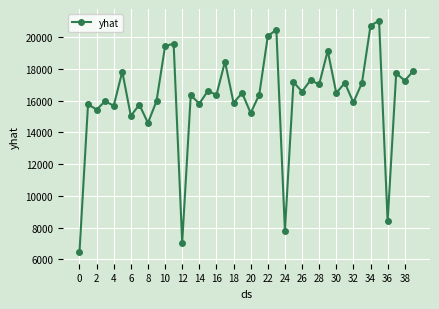

What is the value of the 18th point from the left?

18458.2